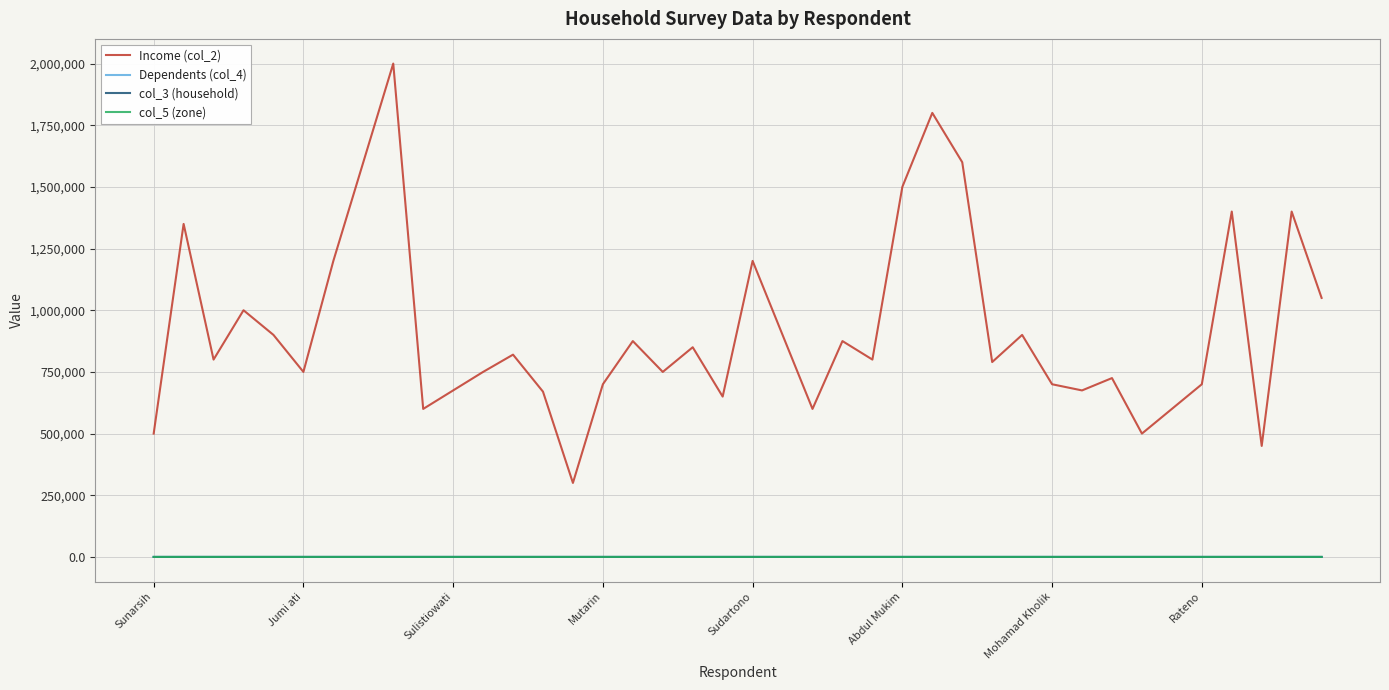

Which series has the largest total across all categories?

Income (col_2)